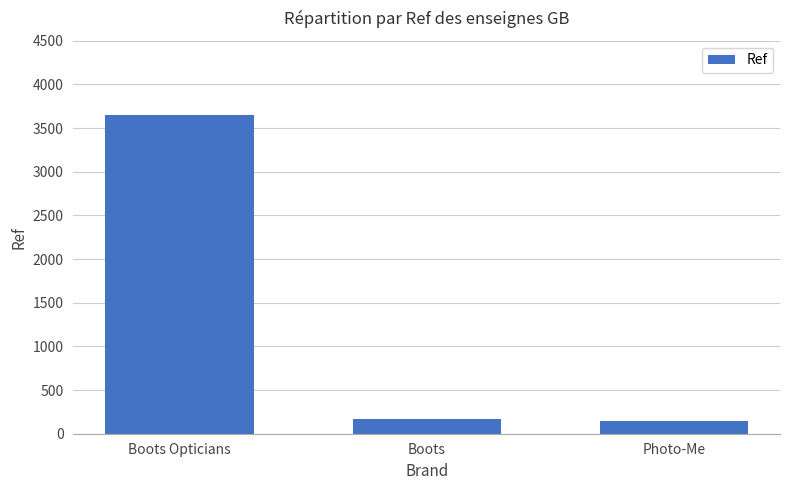

What is the average value?

1320